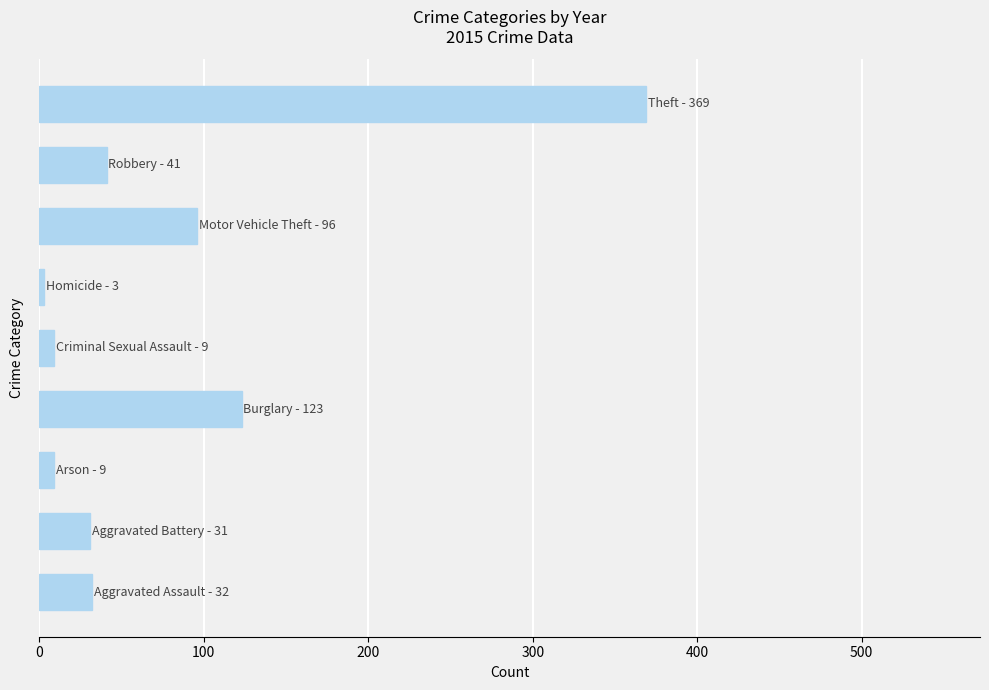

What is the maximum value shown in the chart?

369